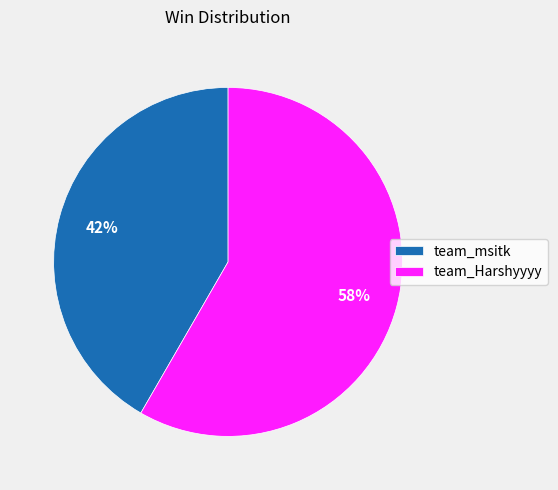

Is there any slice that represents more than half of the pie?

Yes